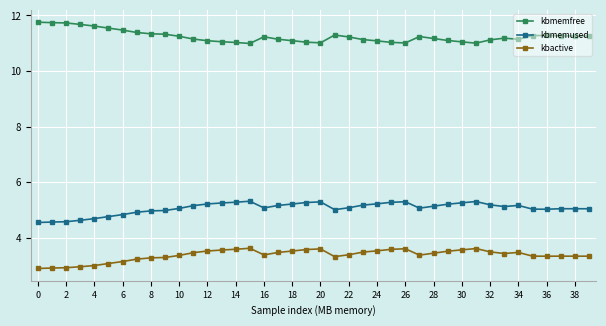

Does the chart have visible grid lines?

Yes